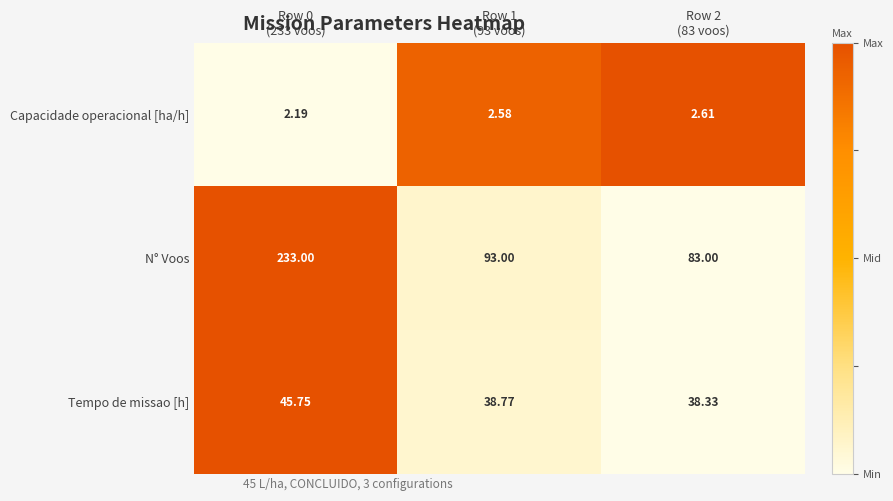

Which series has the largest total across all categories?

N° Voos